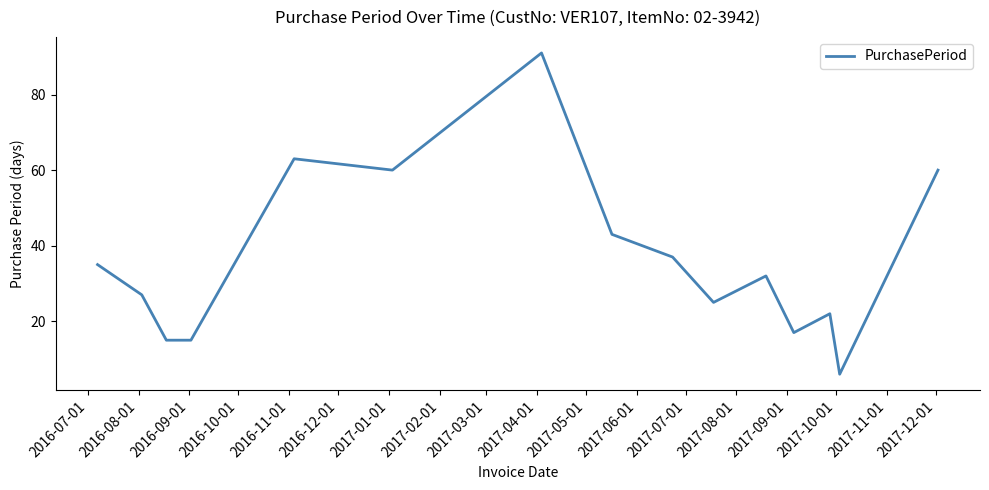

What is the maximum value shown in the chart?

91